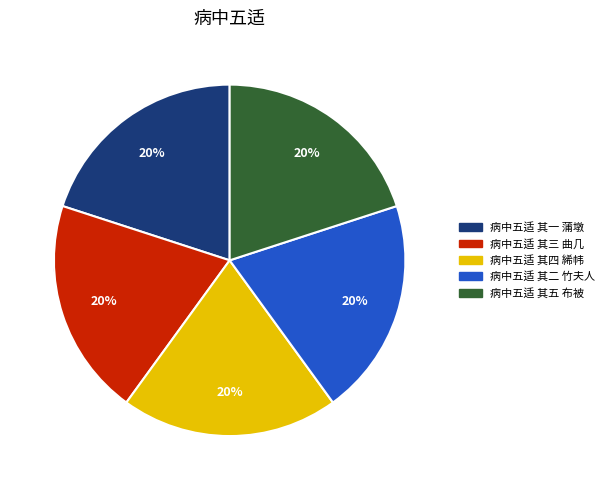

Approximately how many times larger is the value at 病中五适 其二 竹夫人 compared to 病中五适 其三 曲几?

1.0